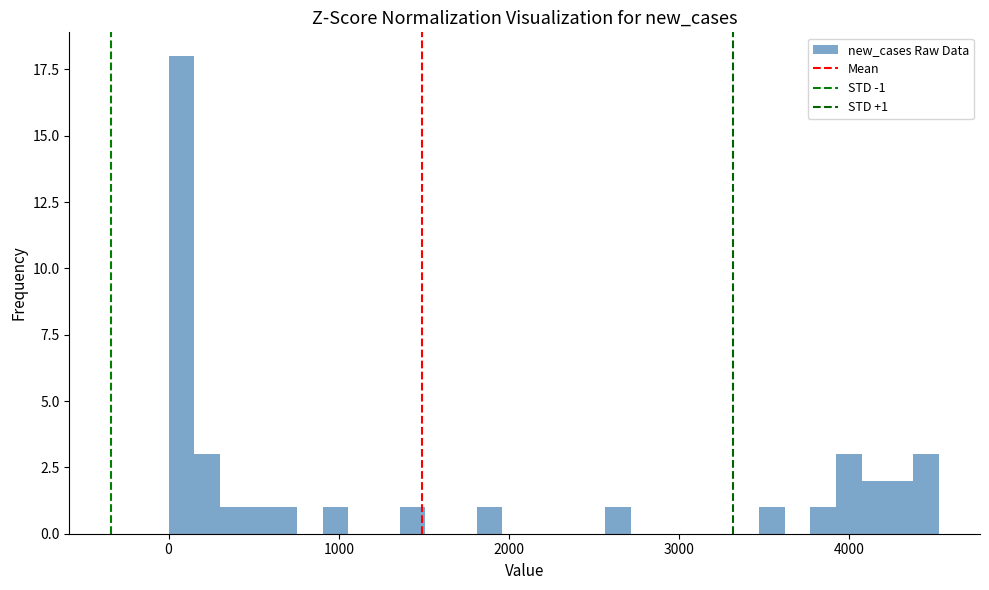

Read against the x-axis, roughly where is the centre of the tallest bar?

100